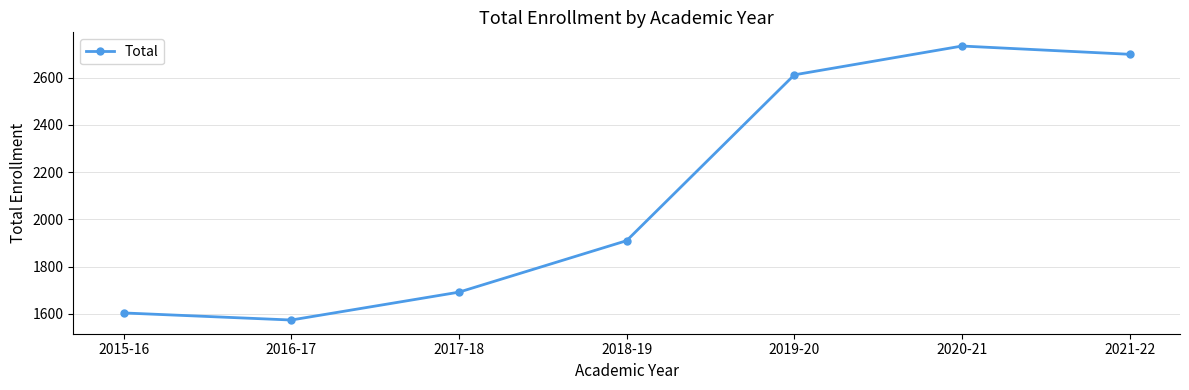

What is the label of the 3rd point from the left?

2017-18